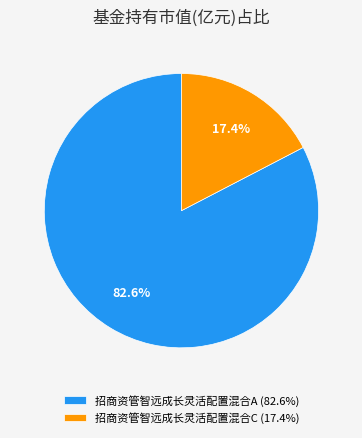

Which has a higher value, 招商资管智远成长灵活配置混合A (82.6%) or 招商资管智远成长灵活配置混合C (17.4%)?

招商资管智远成长灵活配置混合A (82.6%)